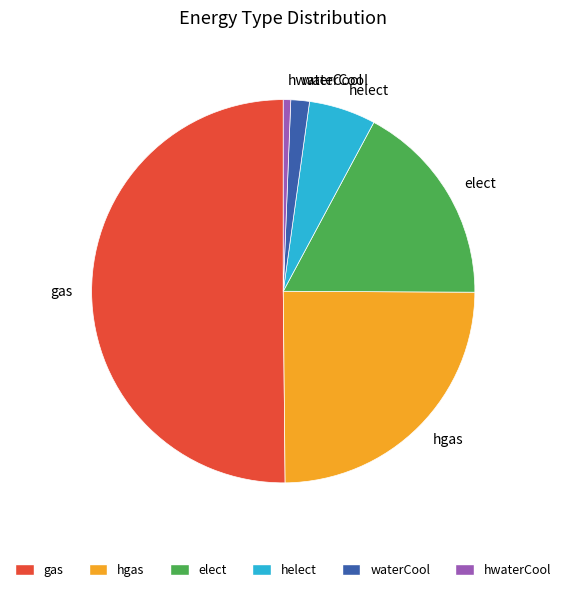

Do waterCool and hgas together represent more than half of the pie?

No